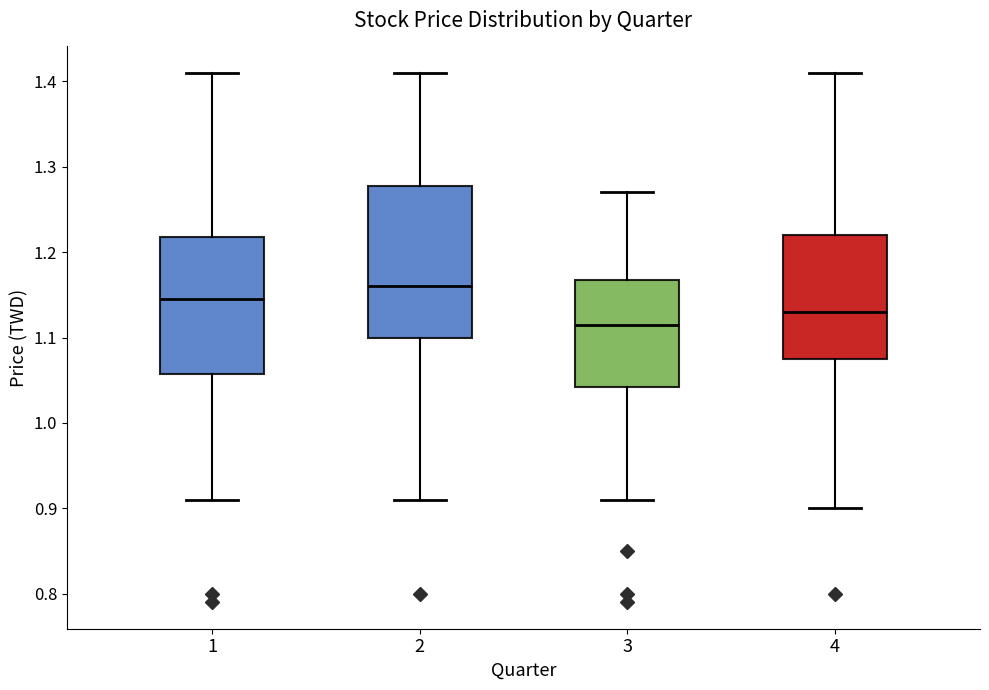

Reading left to right, read every box against the y-axis: the position of its median line, the range the box covers, and the ends of its whiskers. The values are not printed on the chart, so give them approximately, as read against the axis.

1: median 1.15, box 1.06 to 1.22, whiskers 0.91 to 1.41
2: median 1.16, box 1.10 to 1.28, whiskers 0.91 to 1.41
3: median 1.12, box 1.04 to 1.17, whiskers 0.91 to 1.27
4: median 1.13, box 1.08 to 1.22, whiskers 0.90 to 1.41